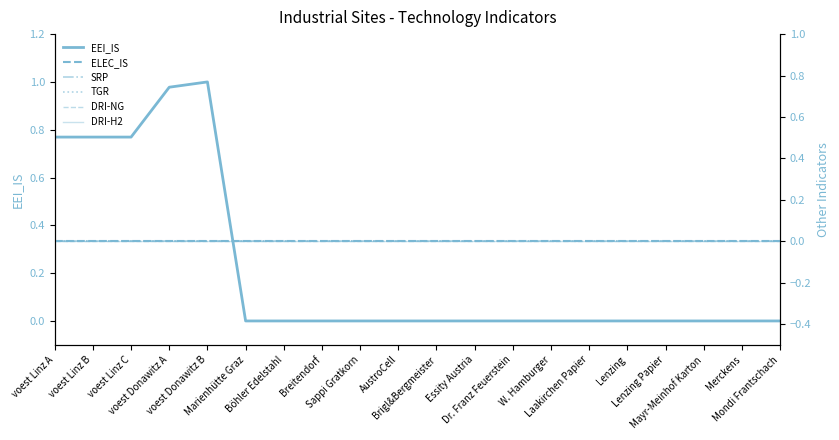

Reading left to right, extract all data points from this chart.

EEI_IS: 0.8	0.8	0.8	1.0	1.0	0.0	0.0	0.0	0.0	0.0	0.0	0.0	0.0	0.0	0.0	0.0	0.0	0.0	0.0	0.0
ELEC_IS: 0.0	0.0	0.0	0.0	0.0	0.0	0.0	0.0	0.0	0.0	0.0	0.0	0.0	0.0	0.0	0.0	0.0	0.0	0.0	0.0
SRP: 0.0	0.0	0.0	0.0	0.0	0.0	0.0	0.0	0.0	0.0	0.0	0.0	0.0	0.0	0.0	0.0	0.0	0.0	0.0	0.0
TGR: 0.0	0.0	0.0	0.0	0.0	0.0	0.0	0.0	0.0	0.0	0.0	0.0	0.0	0.0	0.0	0.0	0.0	0.0	0.0	0.0
DRI-NG: 0.0	0.0	0.0	0.0	0.0	0.0	0.0	0.0	0.0	0.0	0.0	0.0	0.0	0.0	0.0	0.0	0.0	0.0	0.0	0.0
DRI-H2: 0.0	0.0	0.0	0.0	0.0	0.0	0.0	0.0	0.0	0.0	0.0	0.0	0.0	0.0	0.0	0.0	0.0	0.0	0.0	0.0